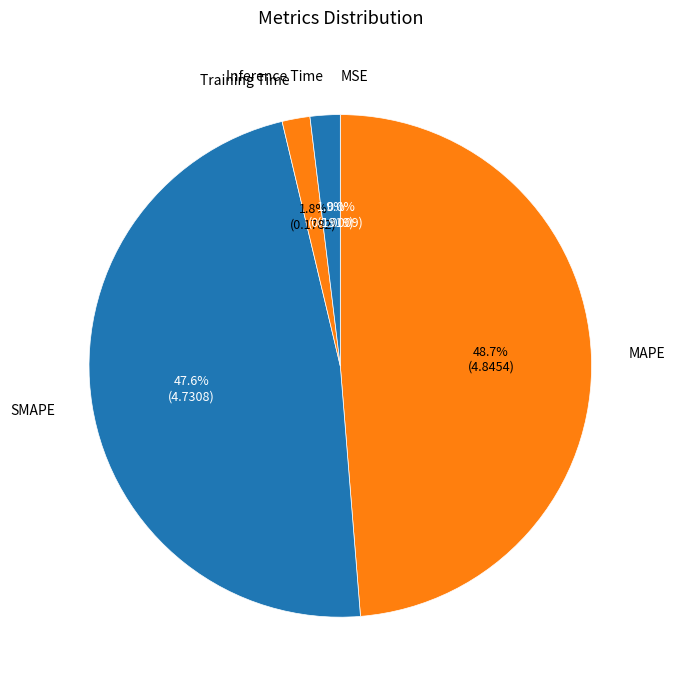

Which slice is the largest?

MAPE